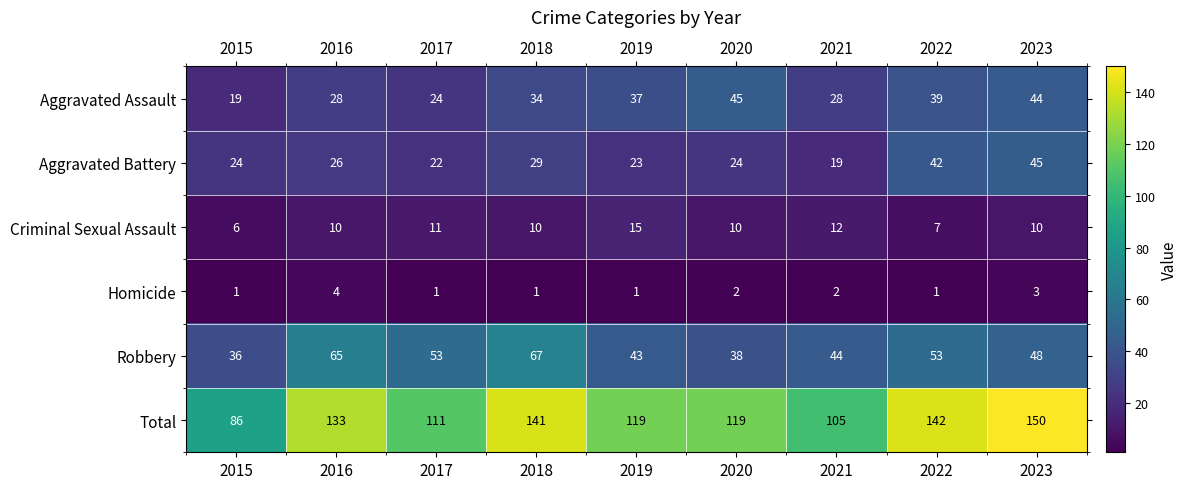

Rank the series at 2022 from highest to lowest value.

Total, Robbery, Aggravated Battery, Aggravated Assault, Criminal Sexual Assault, Homicide